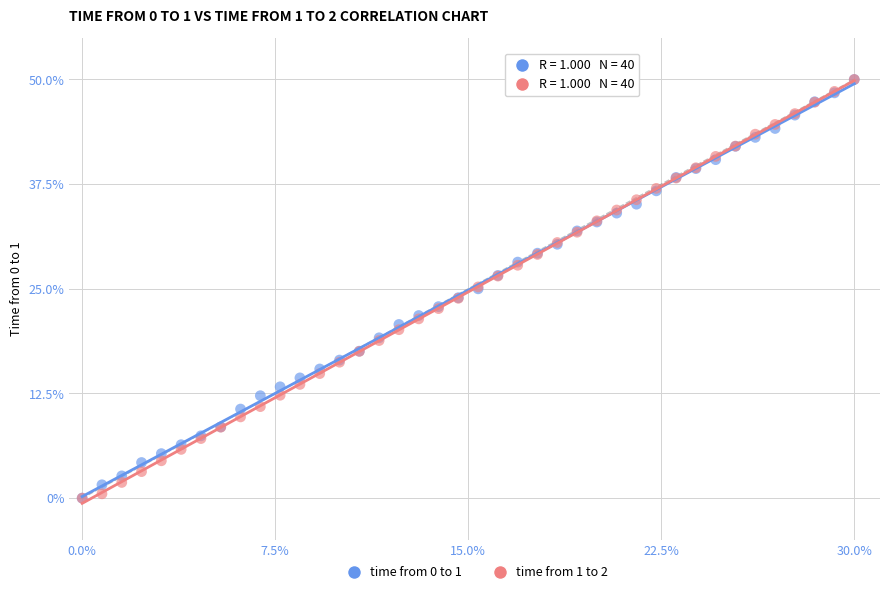

What are all the series names shown in the legend?

time from 0 to 1, time from 1 to 2